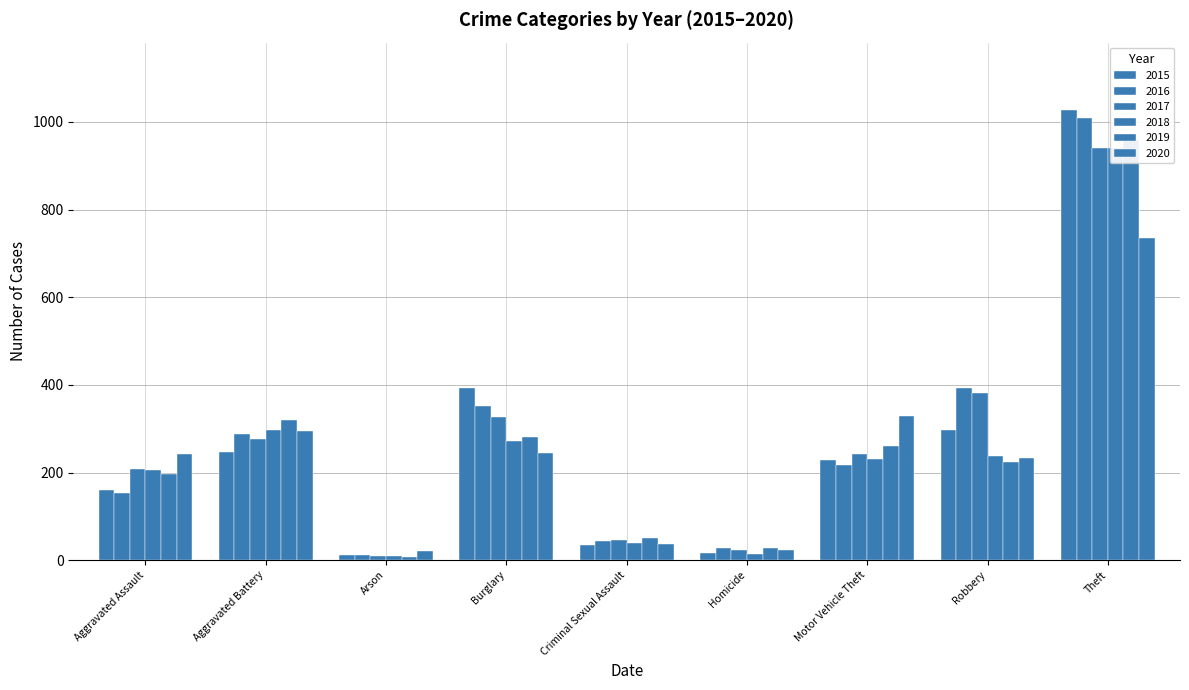

Reading left to right, transcribe all the data shown in this chart.

2015: 160	246	11	393	34	17	228	297	1027
2016: 154	288	13	352	43	29	218	394	1009
2017: 207	277	9	327	47	24	243	381	941
2018: 206	297	9	273	40	15	232	237	941
2019: 197	321	8	281	51	27	260	224	959
2020: 242	294	20	245	36	24	328	233	736